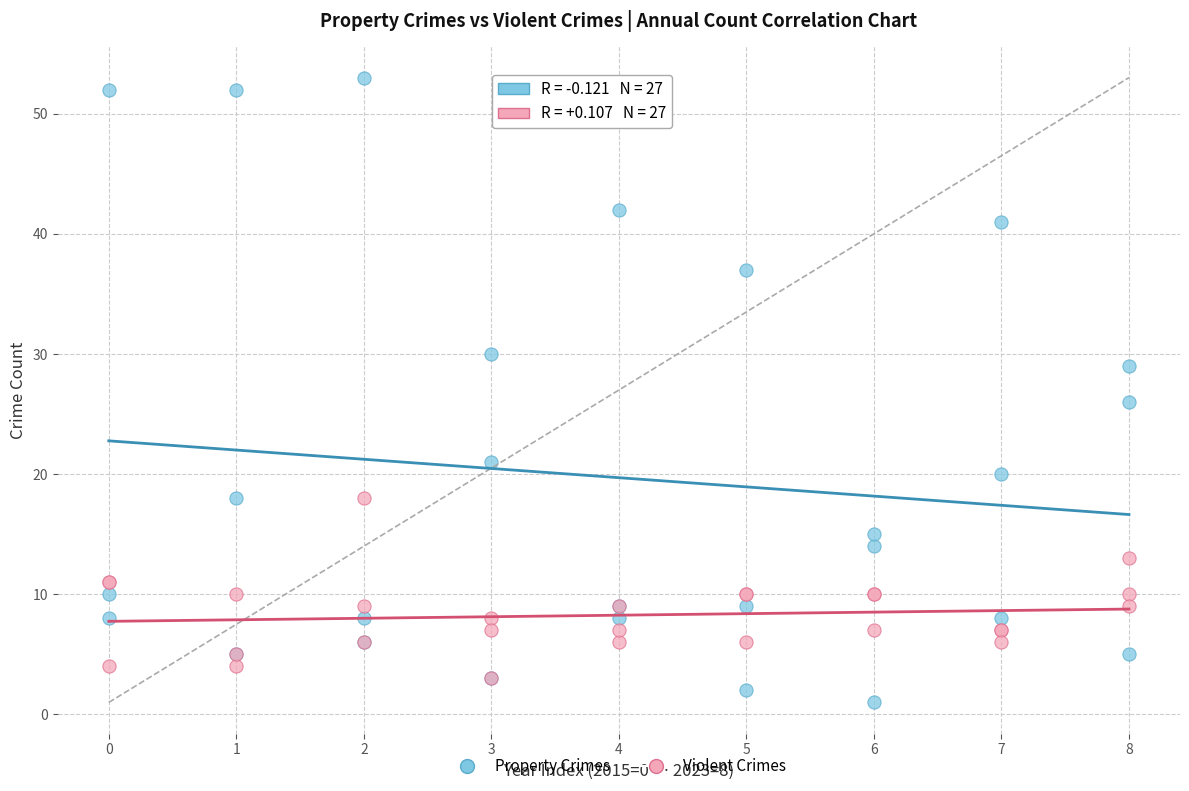

Across all series, what Y value is closest to 27?

26